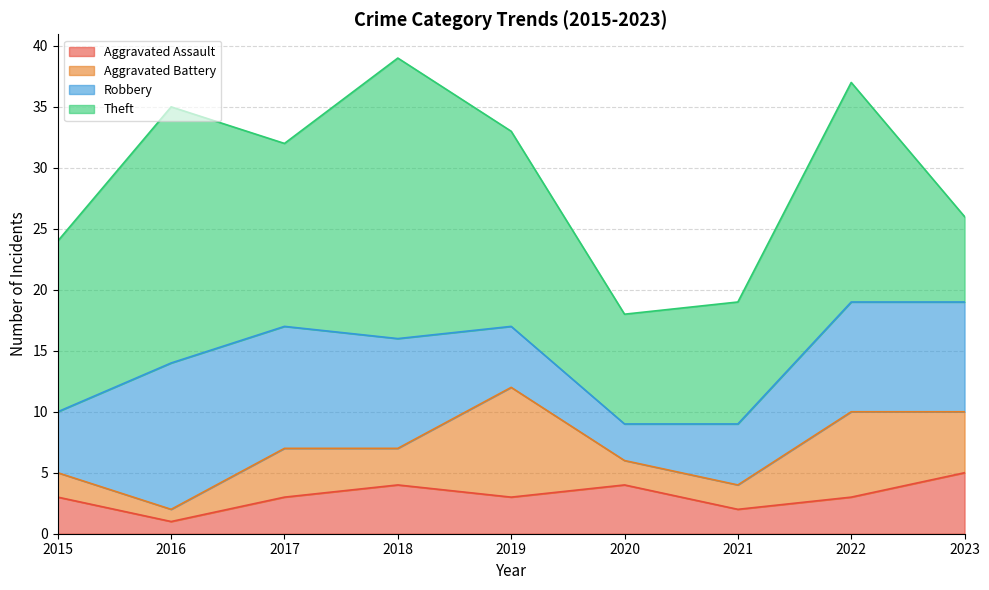

How many intersections are there between Robbery and Aggravated Battery?

2